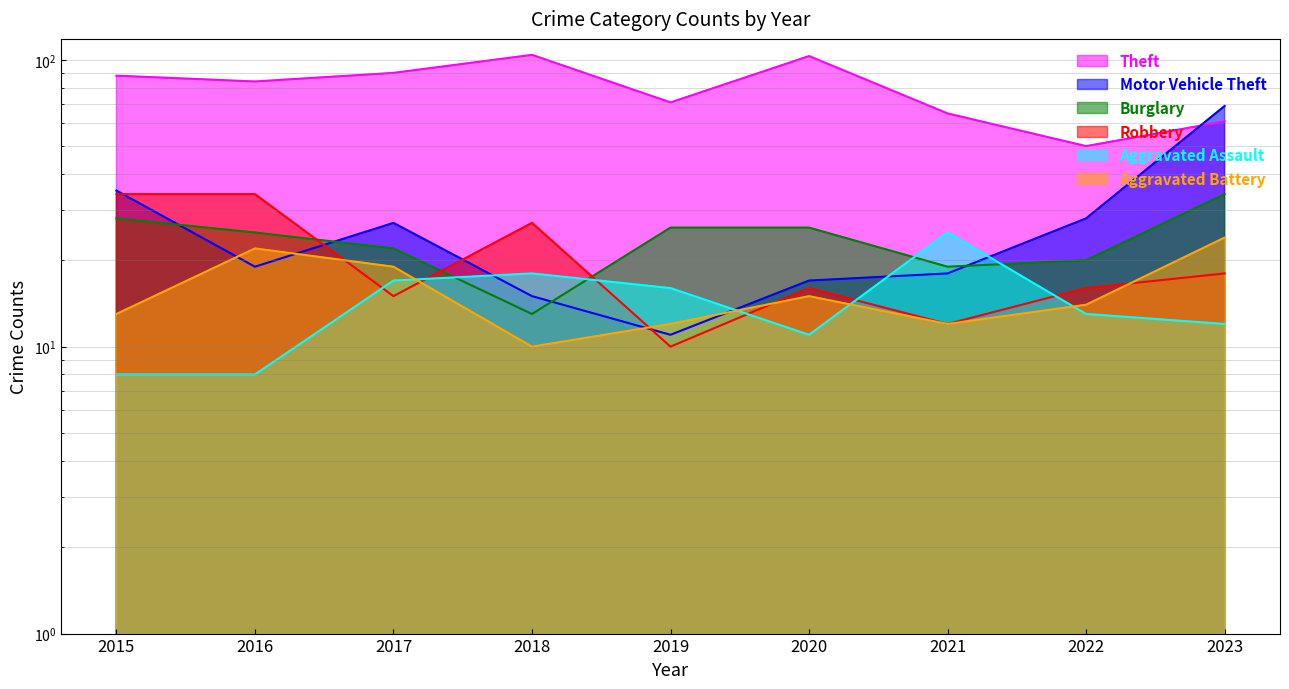

What is the sum of the Motor Vehicle Theft values at 2018 and 2017?

42